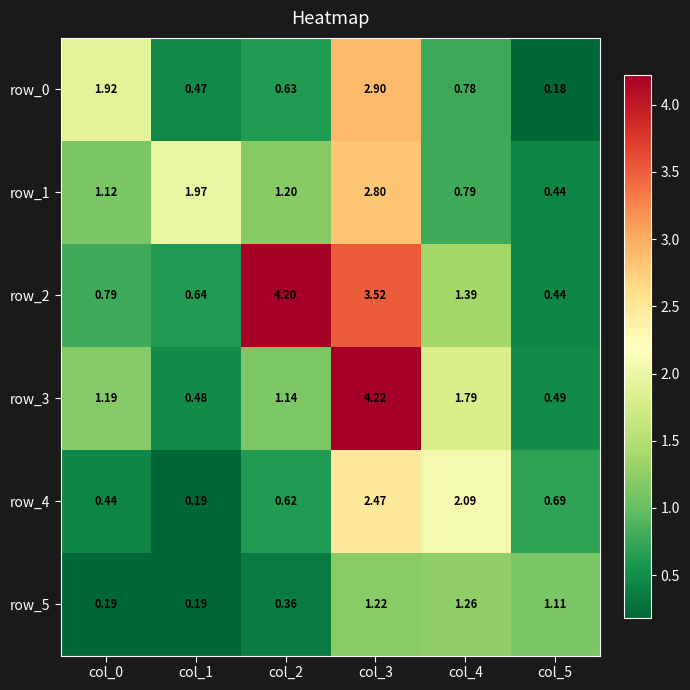

Is the value of row_1 at col_3 greater than the value of row_2 at col_5?

Yes